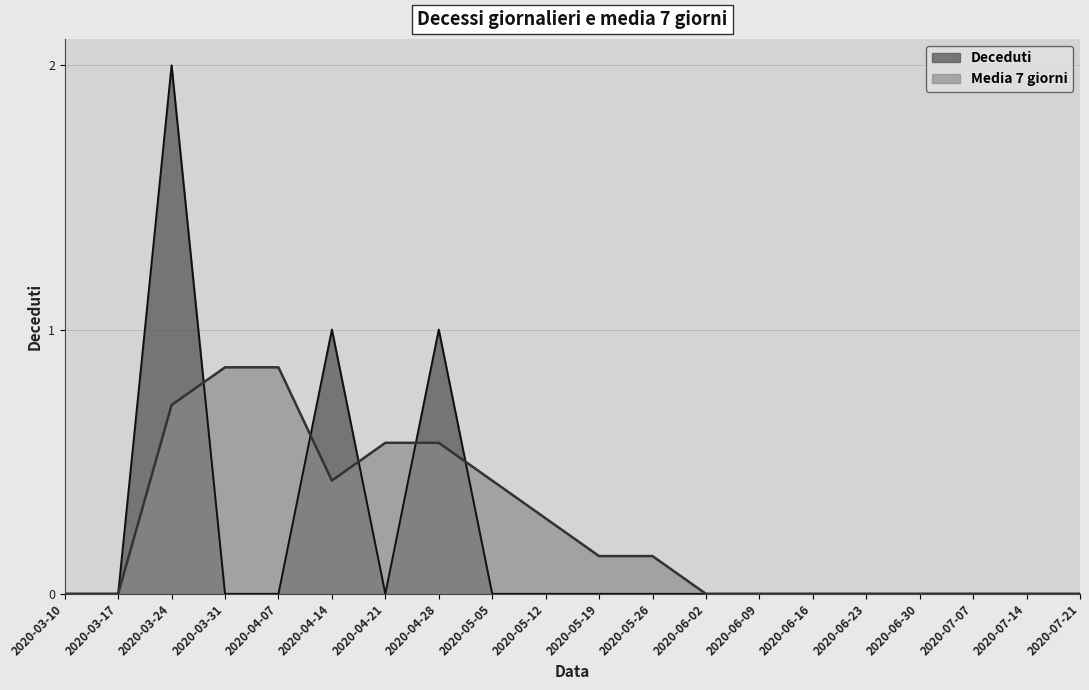

How many distinct data groups are displayed?

2